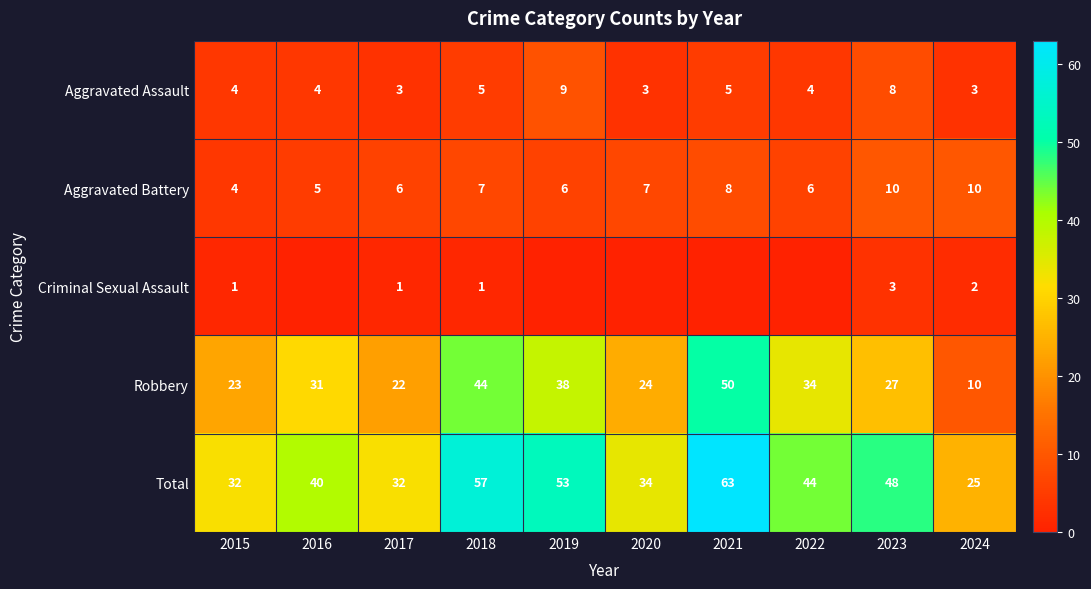

What is the spread (max minus min) of values at 2023?

45